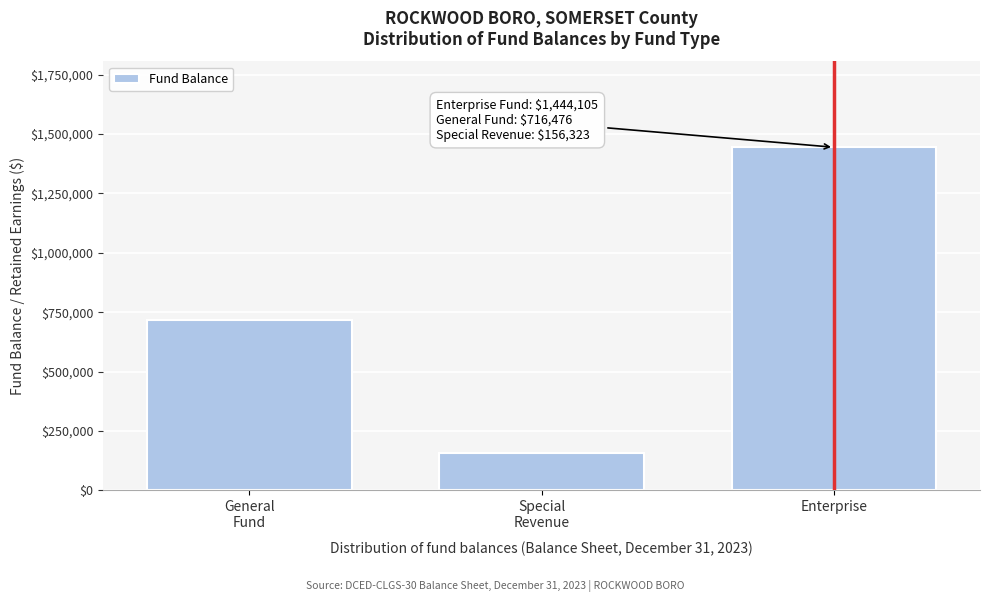

Reading left to right, transcribe all the data shown in this chart.

716476	156323	1444105